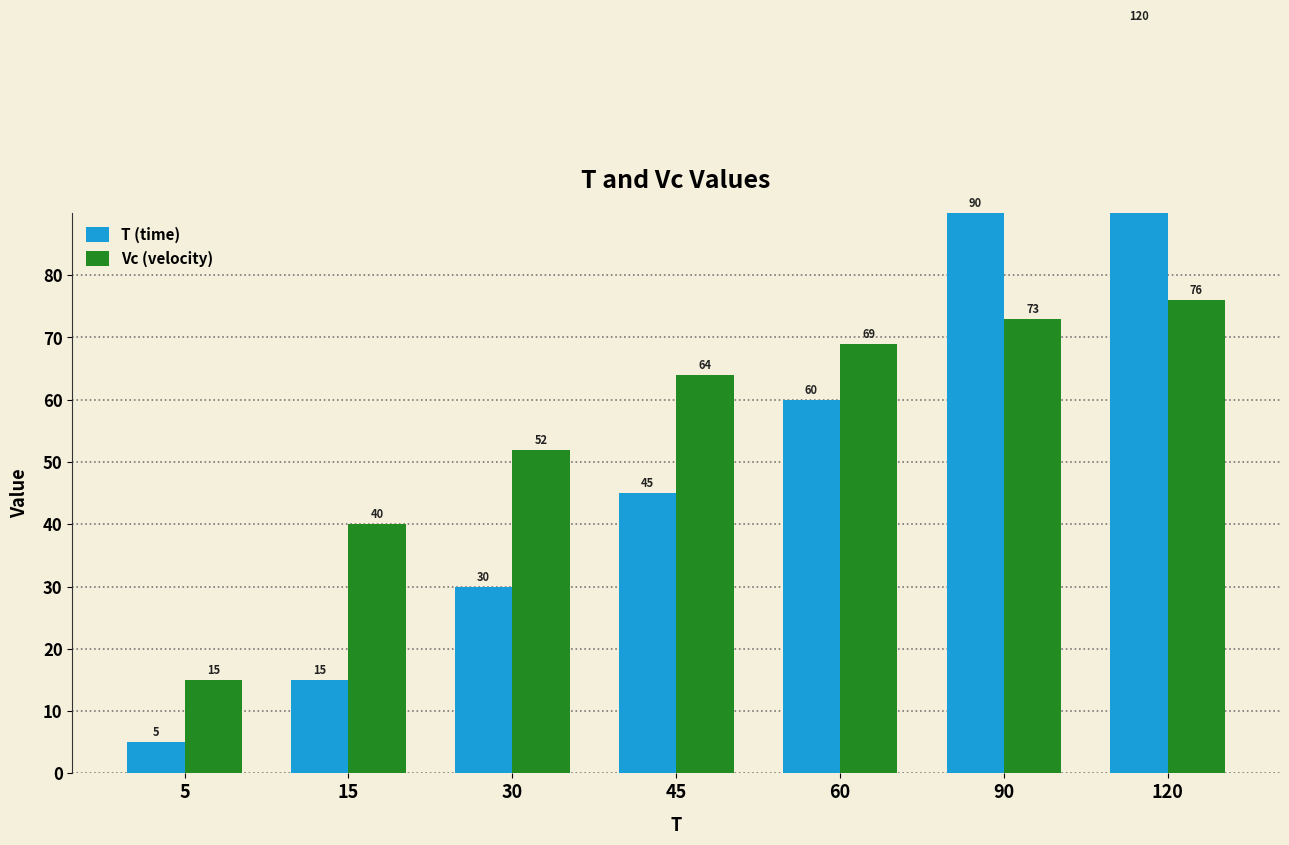

At how many categories does at least one series exceed 50?

5